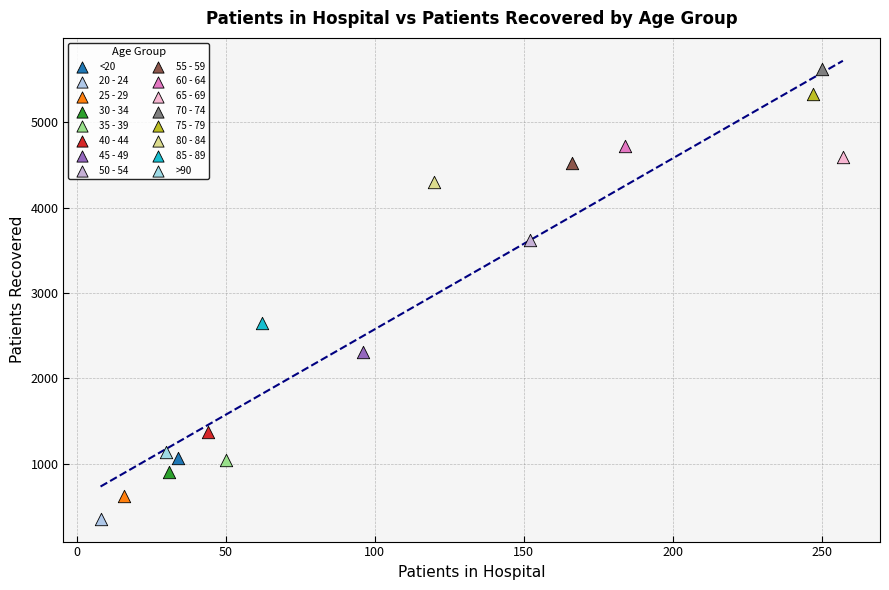

What are all the series names shown in the legend?

<20, 20 - 24, 25 - 29, 30 - 34, 35 - 39, 40 - 44, 45 - 49, 50 - 54, 55 - 59, 60 - 64, 65 - 69, 70 - 74, 75 - 79, 80 - 84, 85 - 89, >90